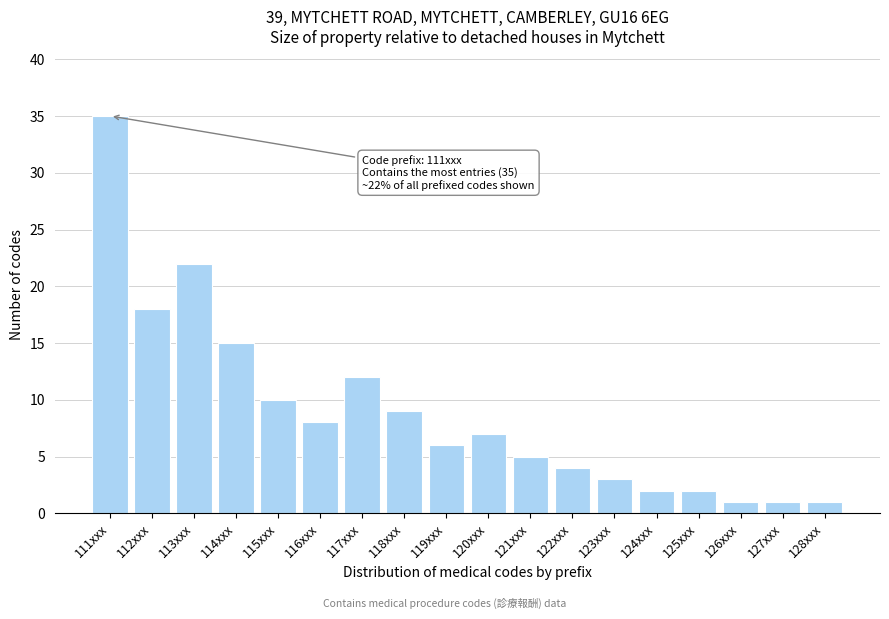

Reading left to right, transcribe all the data shown in this chart.

111xxx=35	112xxx=18	113xxx=22	114xxx=15	115xxx=10	116xxx=8	117xxx=12	118xxx=9	119xxx=6	120xxx=7	121xxx=5	122xxx=4	123xxx=3	124xxx=2	125xxx=2	126xxx=1	127xxx=1	128xxx=1